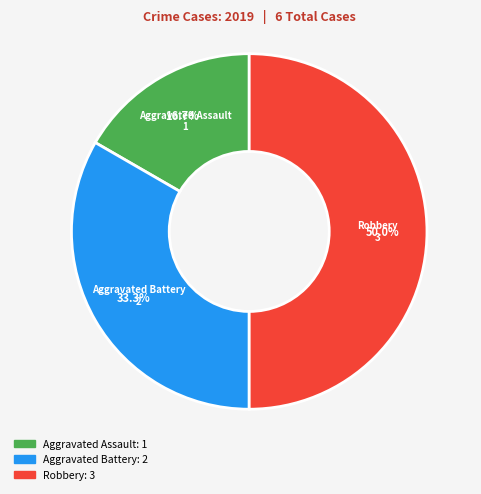

To the nearest percent, what portion does Aggravated Assault represent?

17%